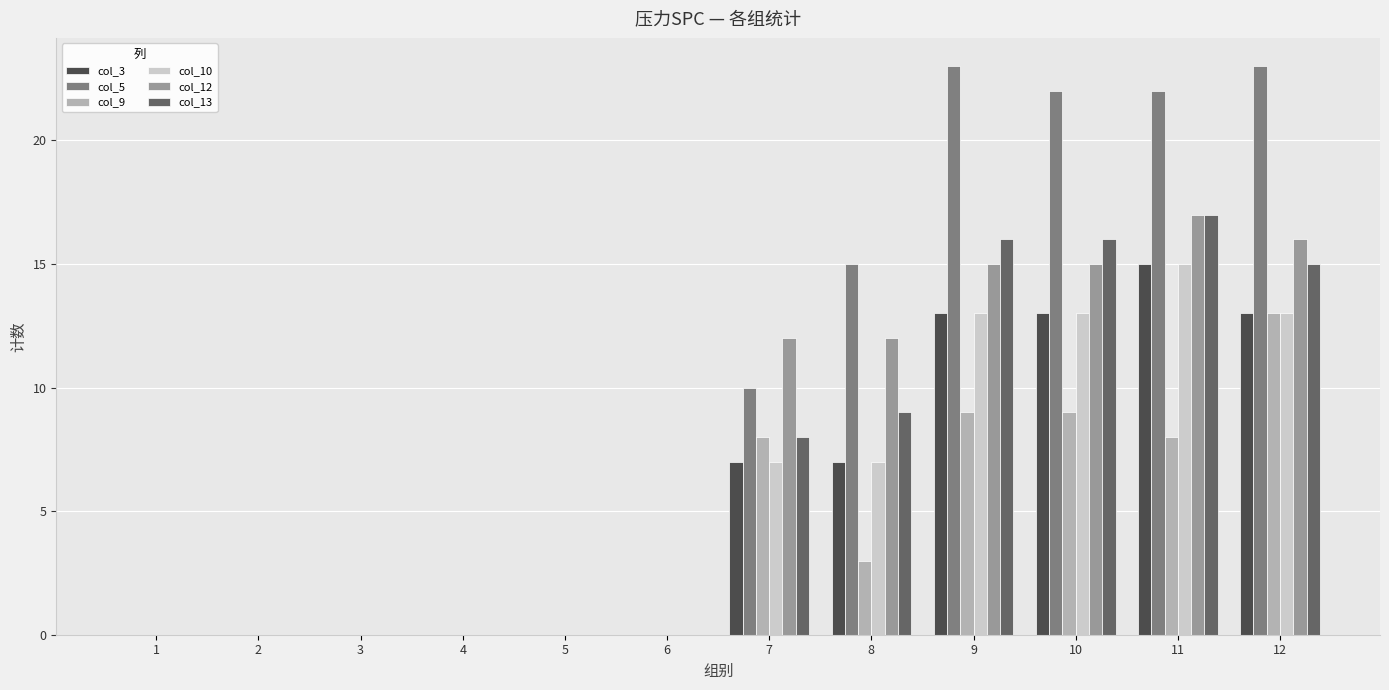

Which series has the largest total across all categories?

col_5